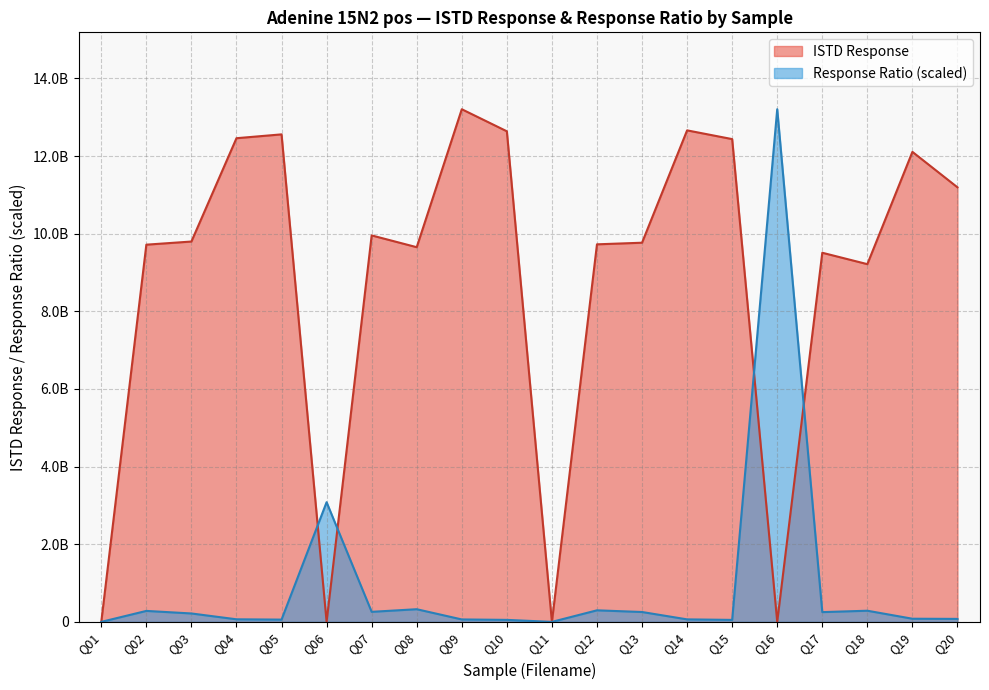

Where is ISTD Response nearest to the value 6602801753?

Q18